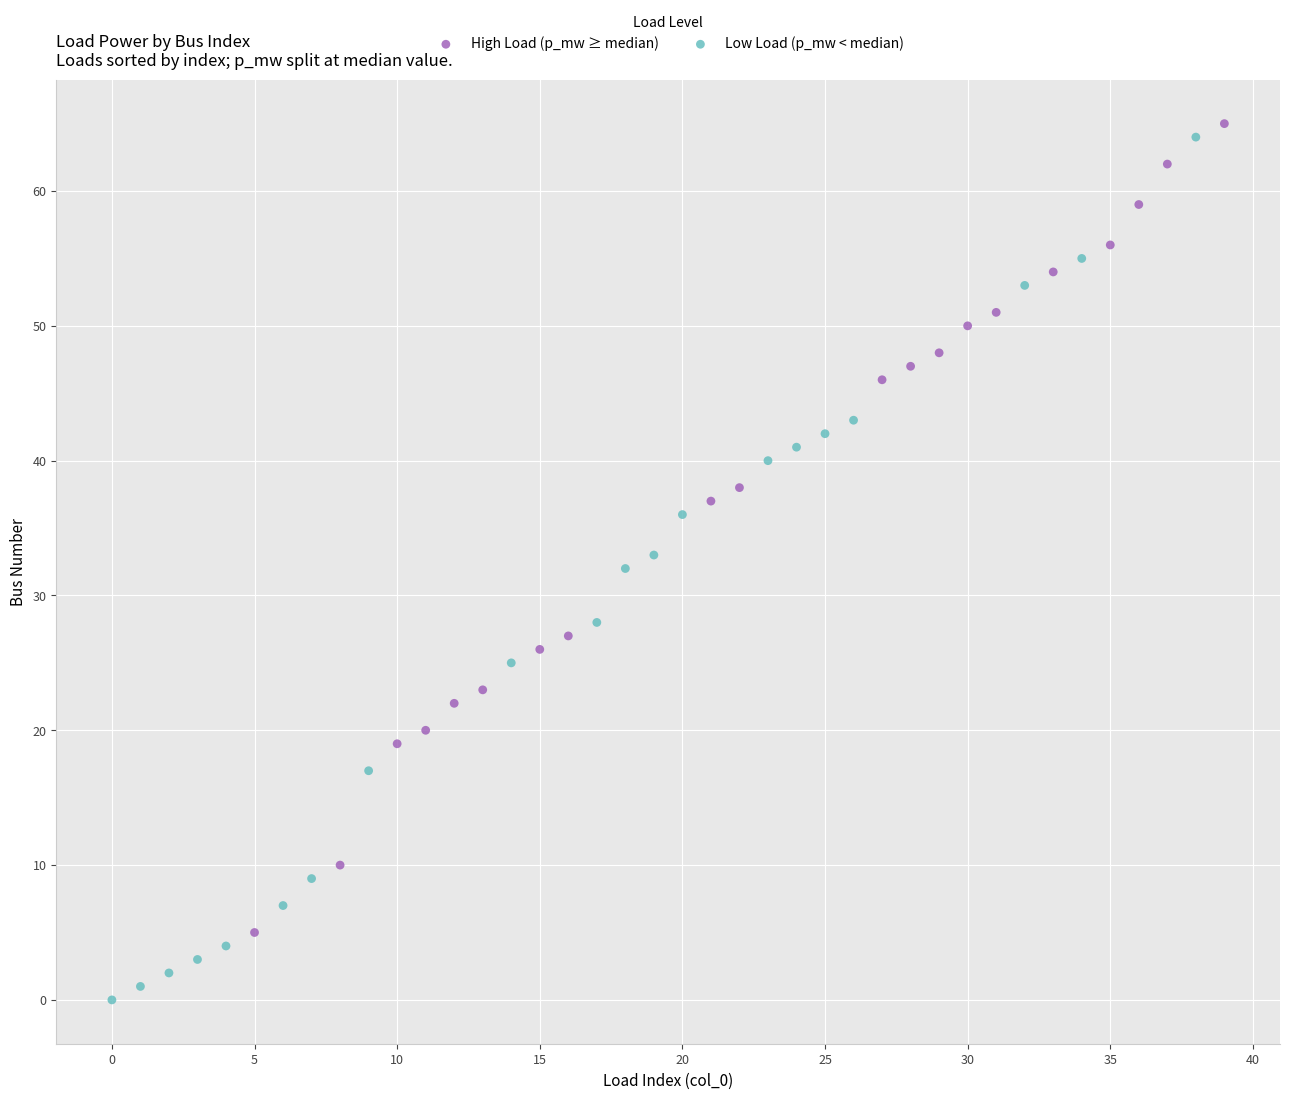

Which series has the largest Y range (max minus min)?

Low Load (p_mw < median)